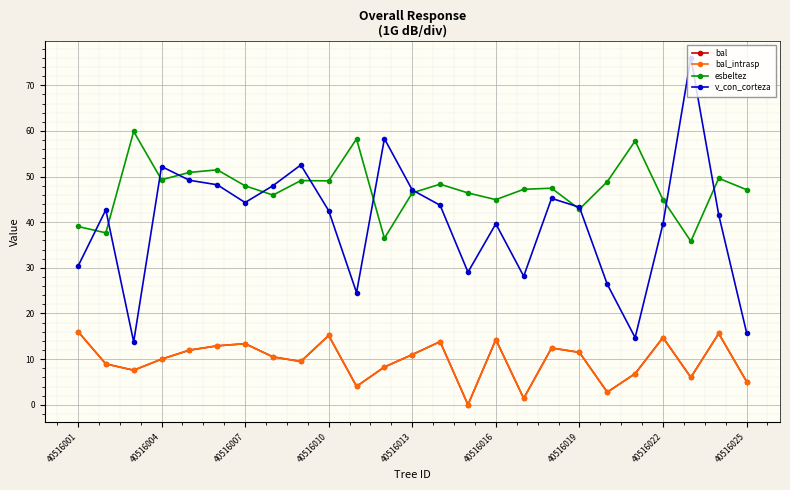

Does the chart display data point markers on the line(s)?

Yes